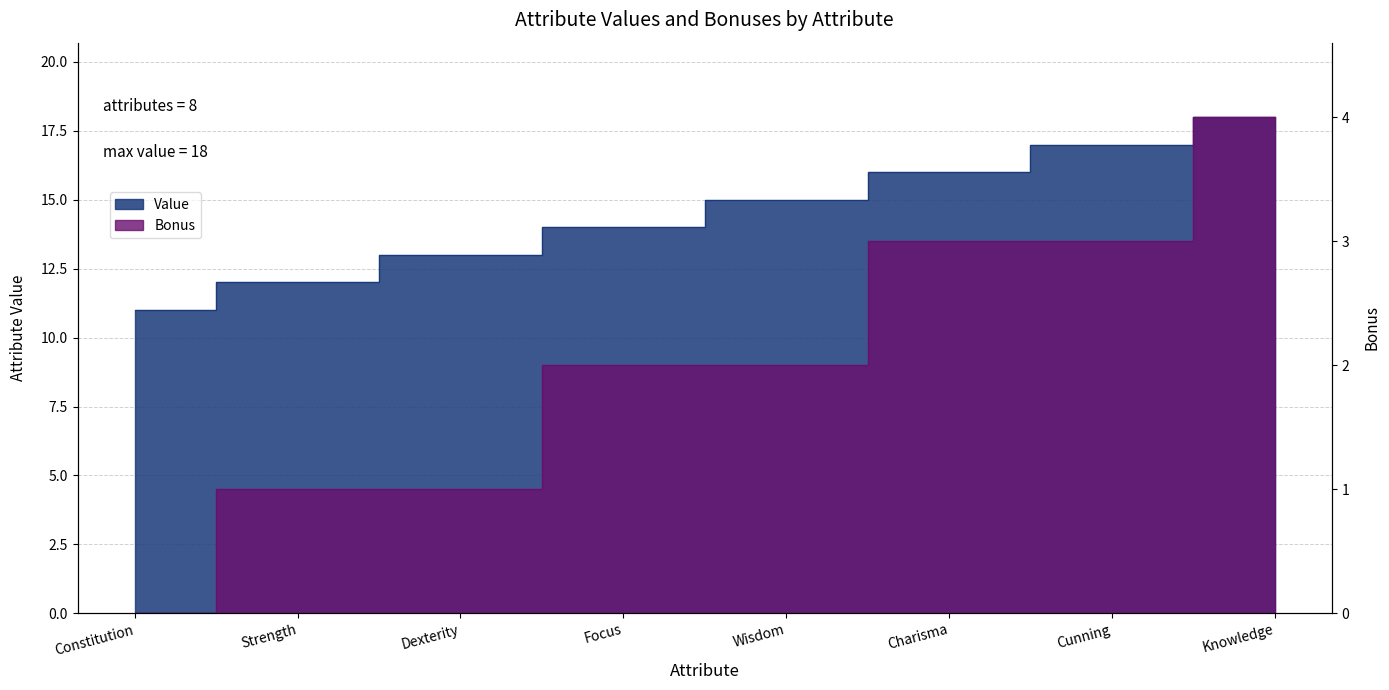

At which label is Value closest to 14?

Focus